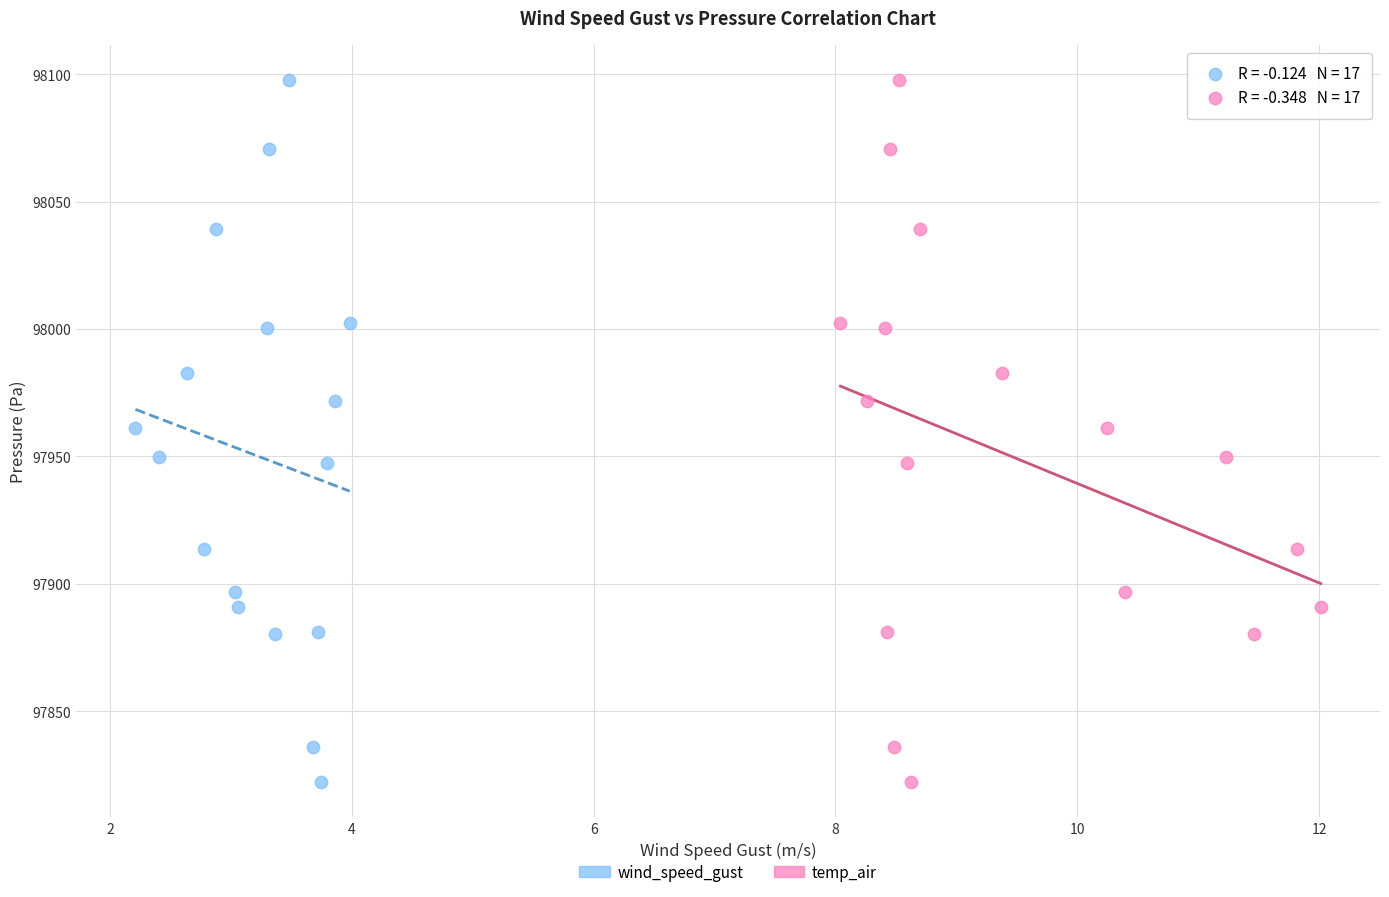

What are all the series names shown in the legend?

wind_speed_gust, temp_air